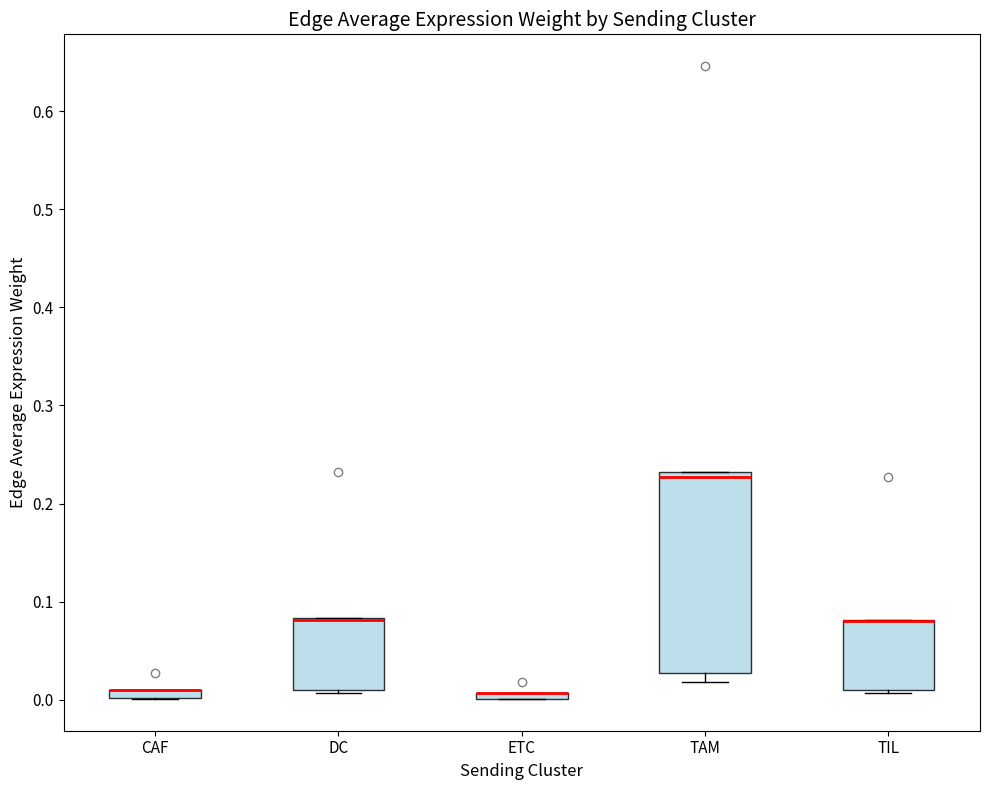

Which box is the tallest, from its lower edge to its upper edge?

TAM